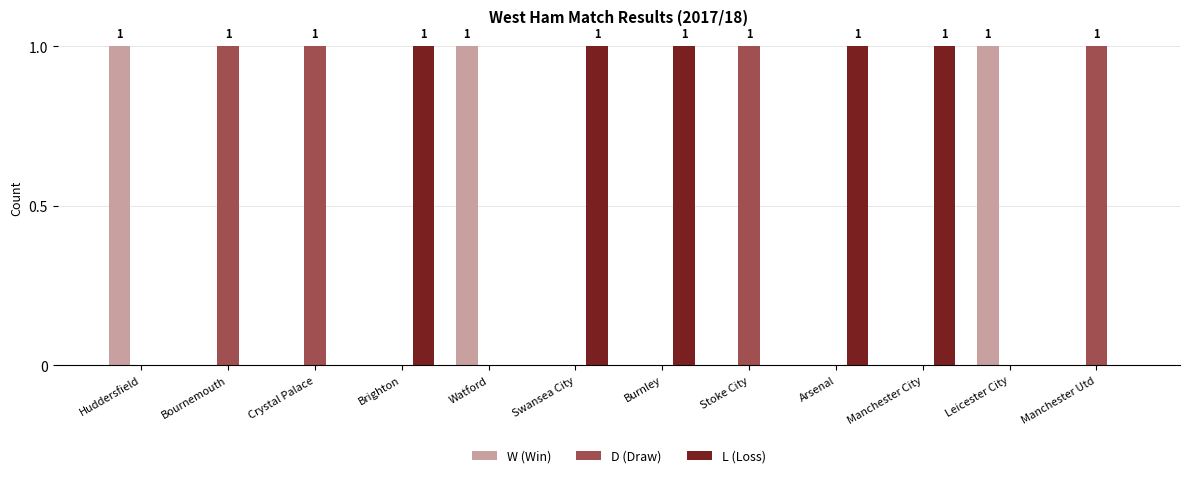

Reading left to right, transcribe all the data shown in this chart.

W (Win): Huddersfield=1	Bournemouth=0	Crystal Palace=0	Brighton=0	Watford=1	Swansea City=0	Burnley=0	Stoke City=0	Arsenal=0	Manchester City=0	Leicester City=1	Manchester Utd=0
D (Draw): Huddersfield=0	Bournemouth=1	Crystal Palace=1	Brighton=0	Watford=0	Swansea City=0	Burnley=0	Stoke City=1	Arsenal=0	Manchester City=0	Leicester City=0	Manchester Utd=1
L (Loss): Huddersfield=0	Bournemouth=0	Crystal Palace=0	Brighton=1	Watford=0	Swansea City=1	Burnley=1	Stoke City=0	Arsenal=1	Manchester City=1	Leicester City=0	Manchester Utd=0